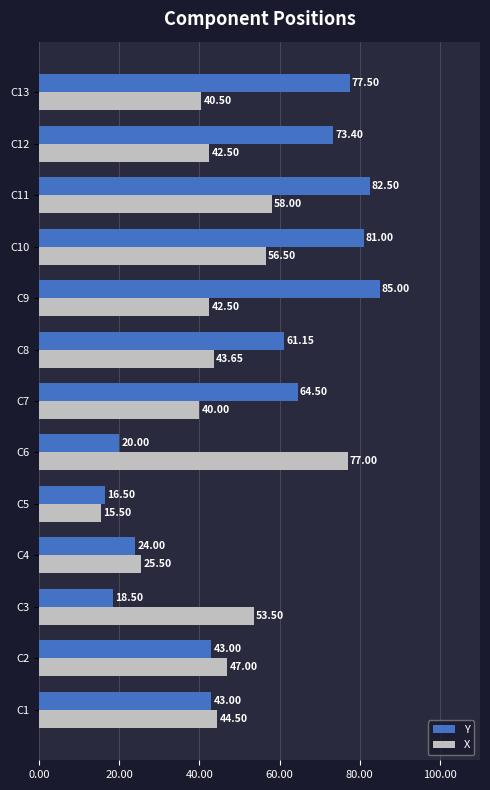

At which category is the sum across all series the highest?

C11